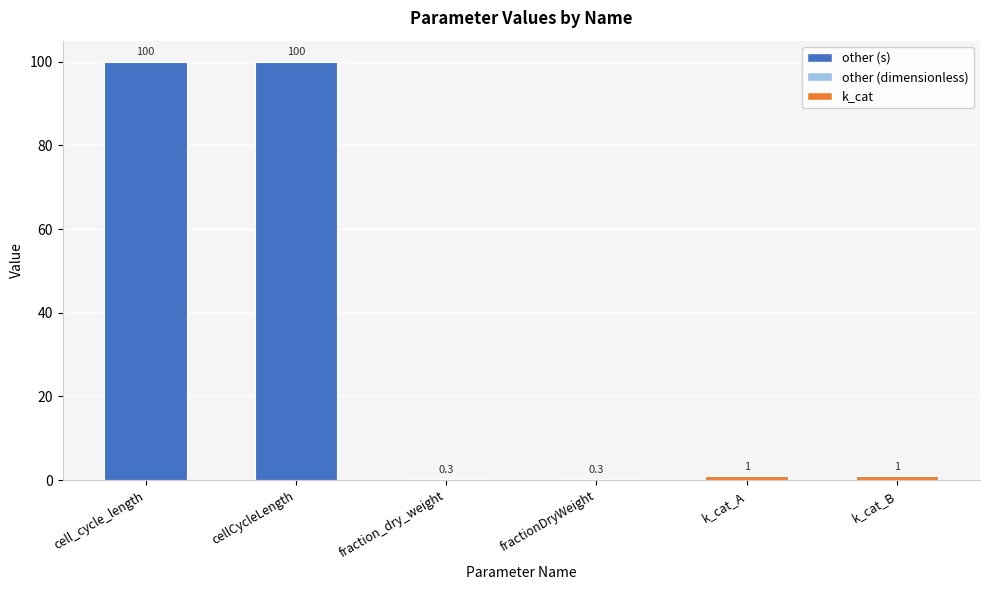

Where does the data first go above 1?

cell_cycle_length